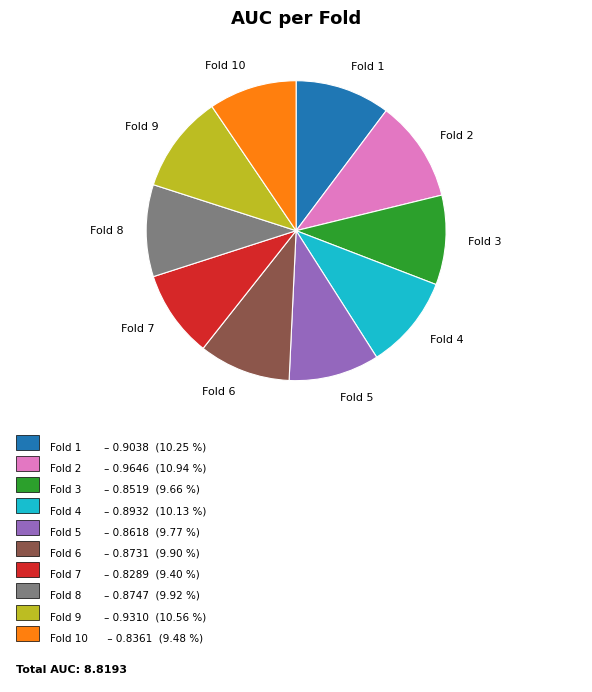

True or false: Fold 10 accounts for 1% of the total.

False